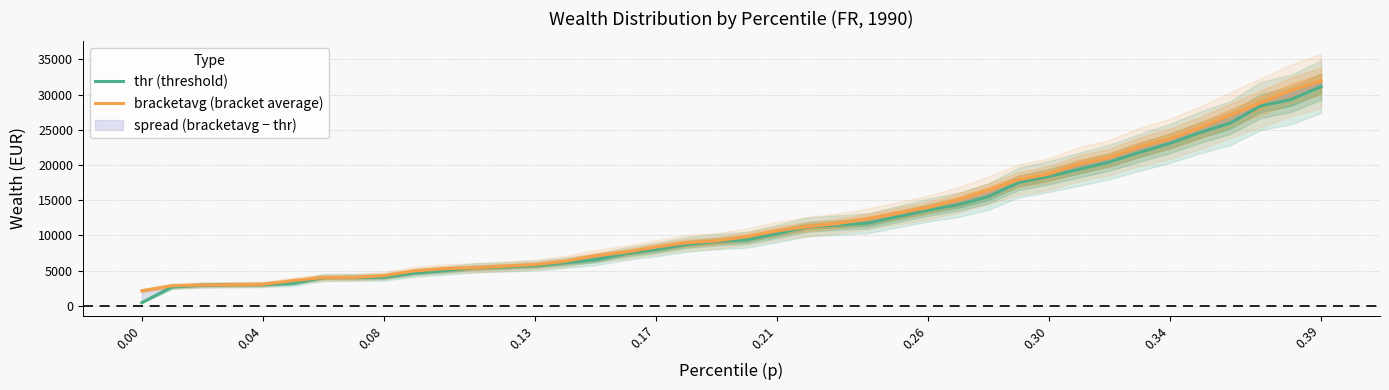

What is the minimum value for bracketavg (bracket average)?

2156.0